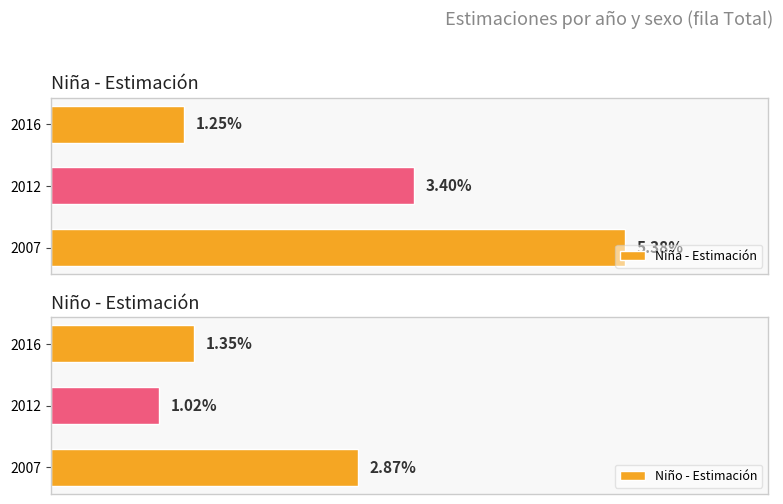

Rank the categories by Niña - Estimación value from lowest to highest.

2016, 2012, 2007